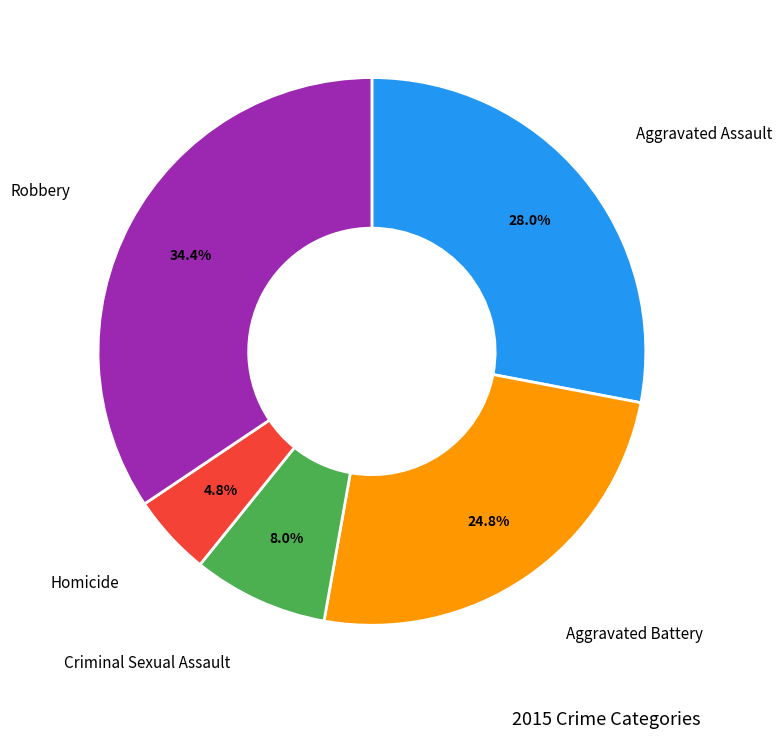

How many slices are in this pie chart?

5